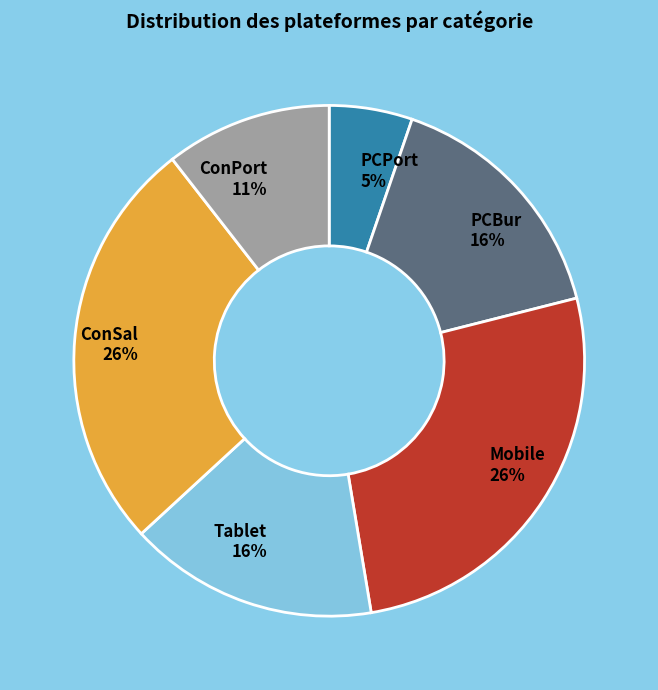

Count the number of slices in the pie.

6